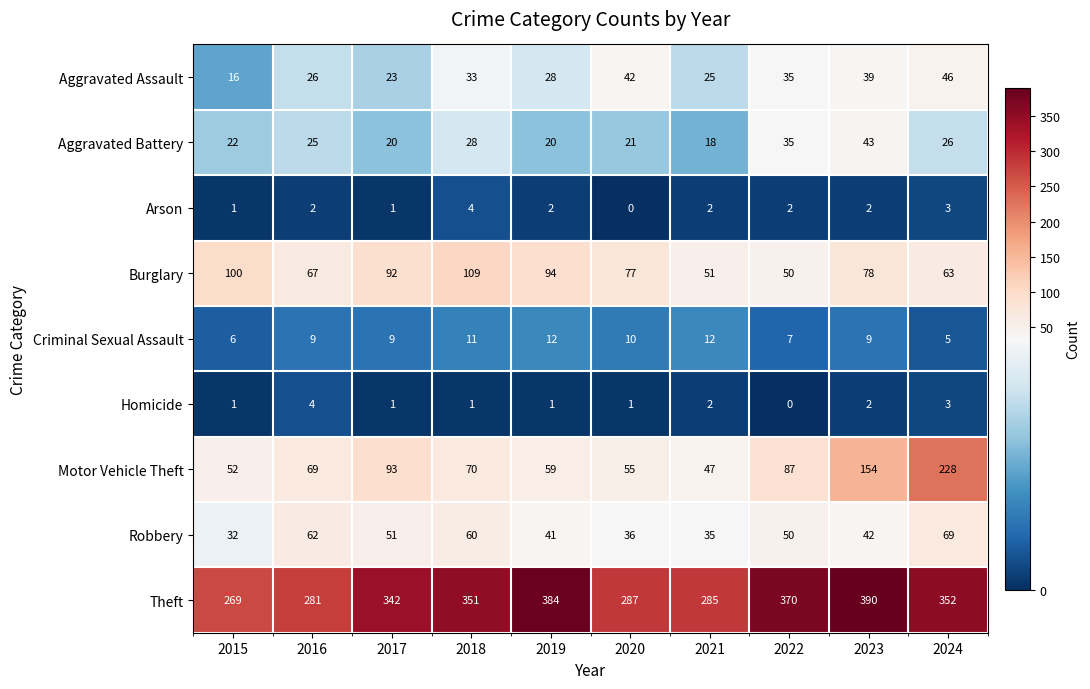

What is the sum of all Burglary values?

781